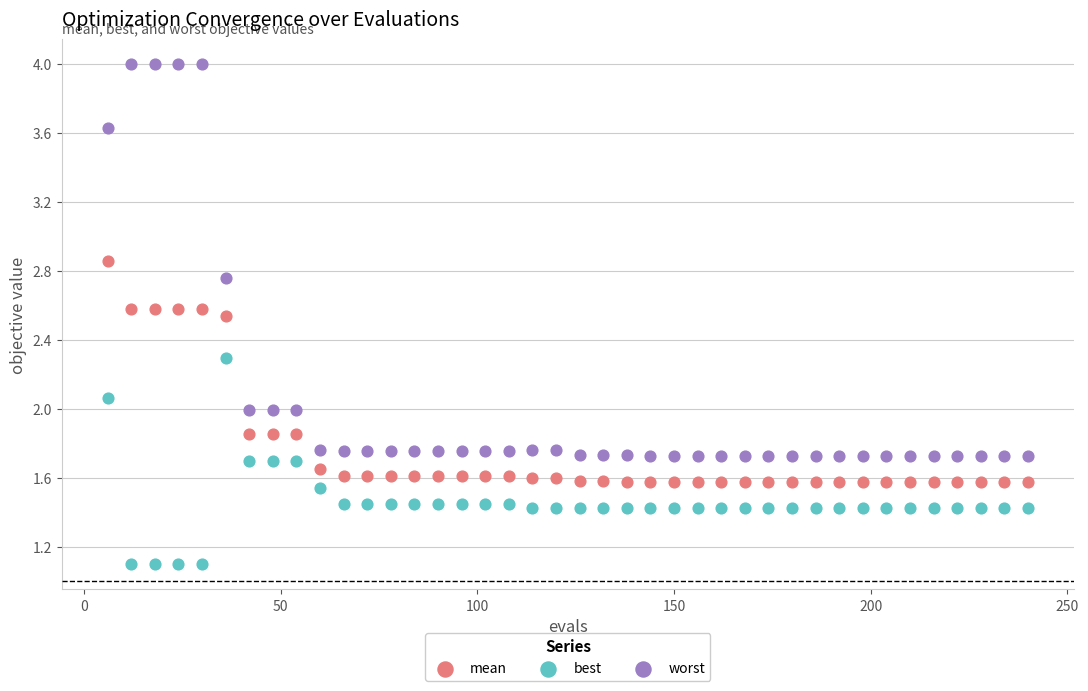

Across all data points, what is the range of X values (max minus min)?

234.0